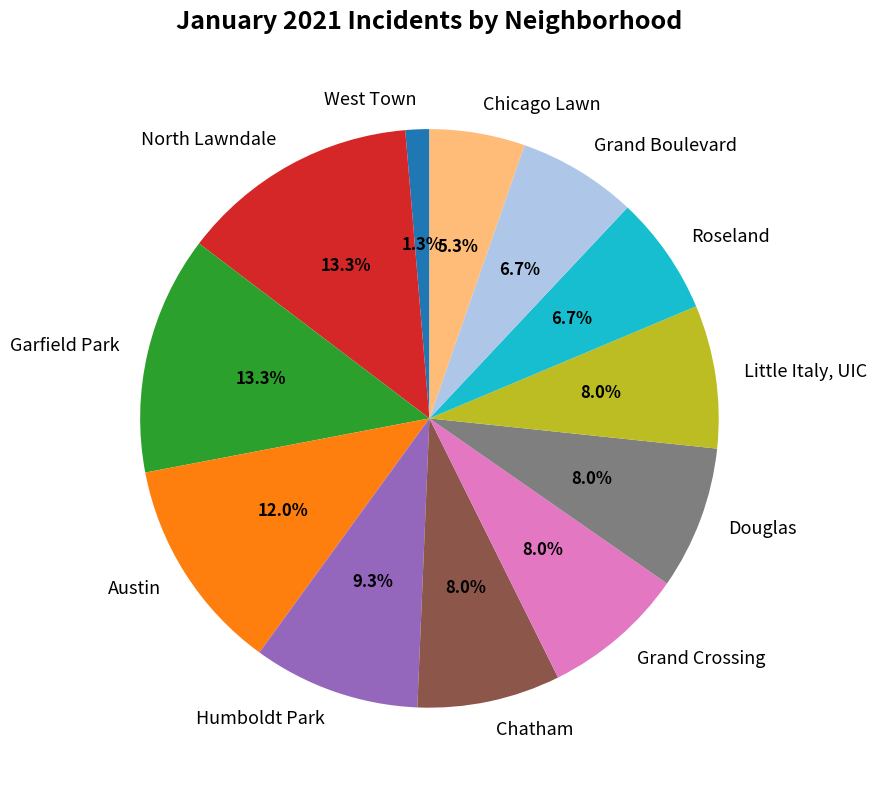

Combined, do Humboldt Park and Austin account for over 50%?

No